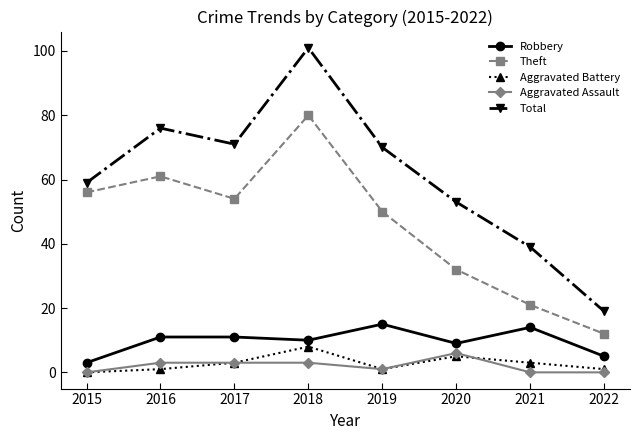

At which category is the sum across all series the highest?

2018